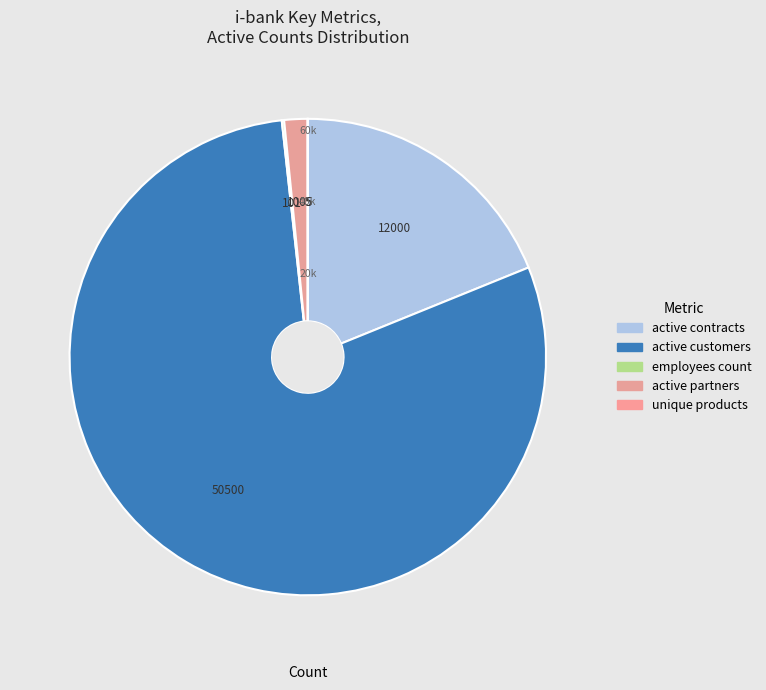

True or false: unique products accounts for 1% of the total.

False